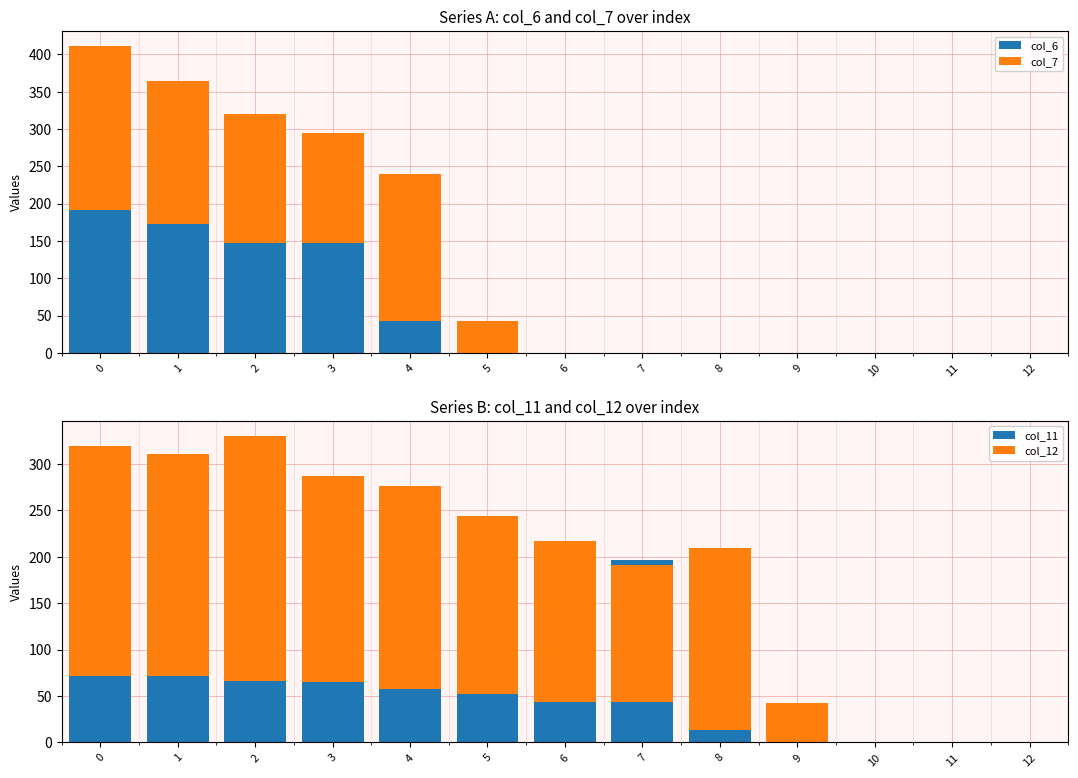

List the labels in order of col_11 value, smallest first.

9, 10, 11, 12, 8, 6, 5, 4, 7, 3, 2, 0, 1